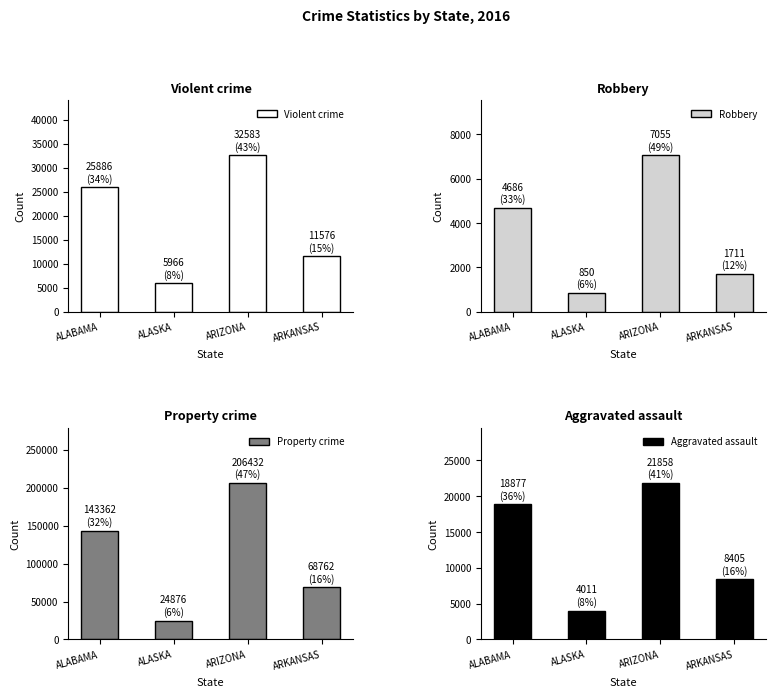

How many series are shown in this chart?

4